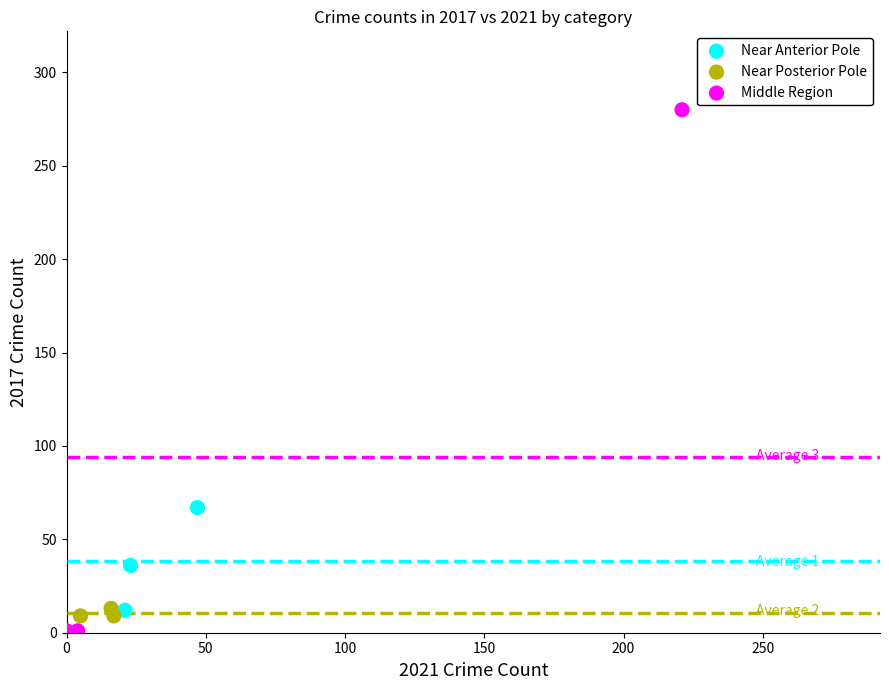

Which series contains the highest Y value?

Middle Region